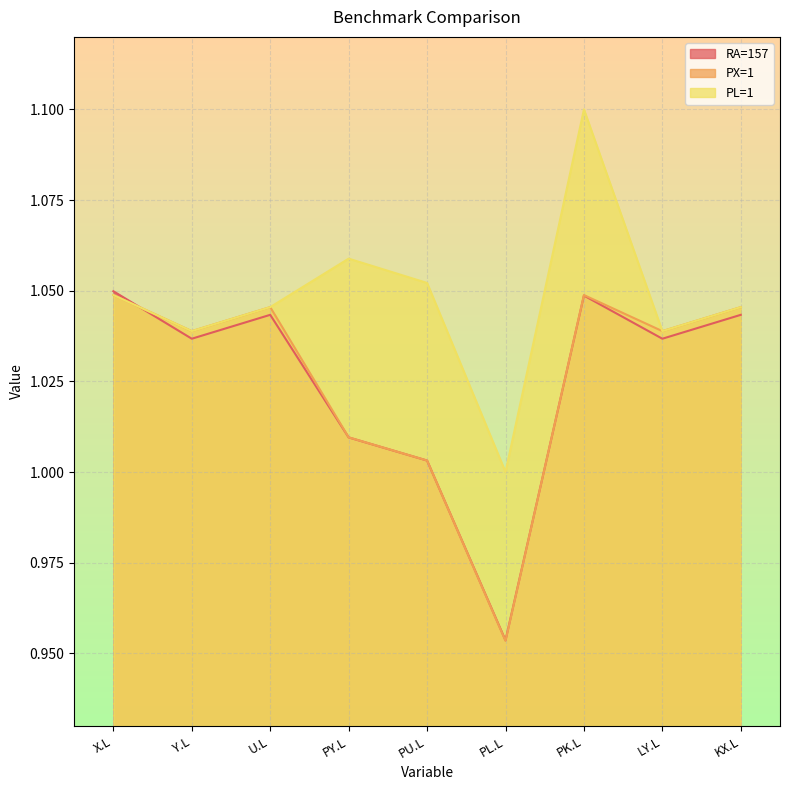

Between PK.L and LY.L, which series saw the biggest shift?

PL=1